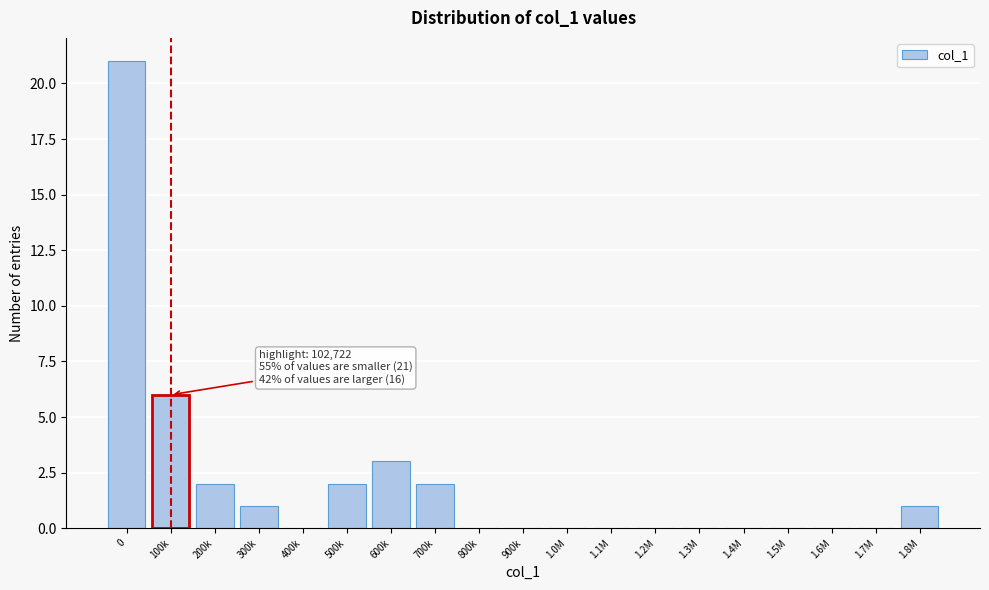

Reading left to right, extract all data points from this chart.

0=21	100k=6	200k=2	300k=1	400k=0	500k=2	600k=3	700k=2	800k=0	900k=0	1.0M=0	1.1M=0	1.2M=0	1.3M=0	1.4M=0	1.5M=0	1.6M=0	1.7M=0	1.8M=1